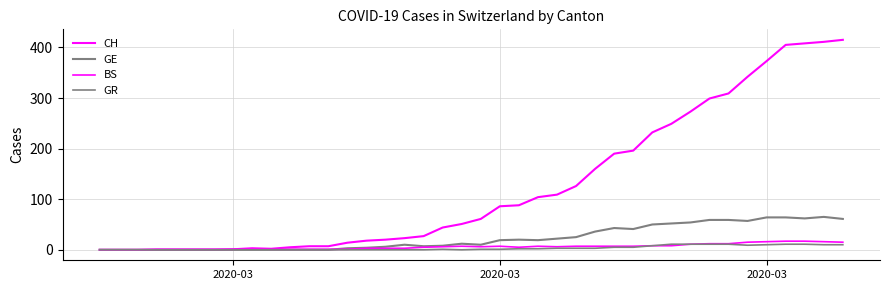

True or false: CH and BS cross at least once.

False